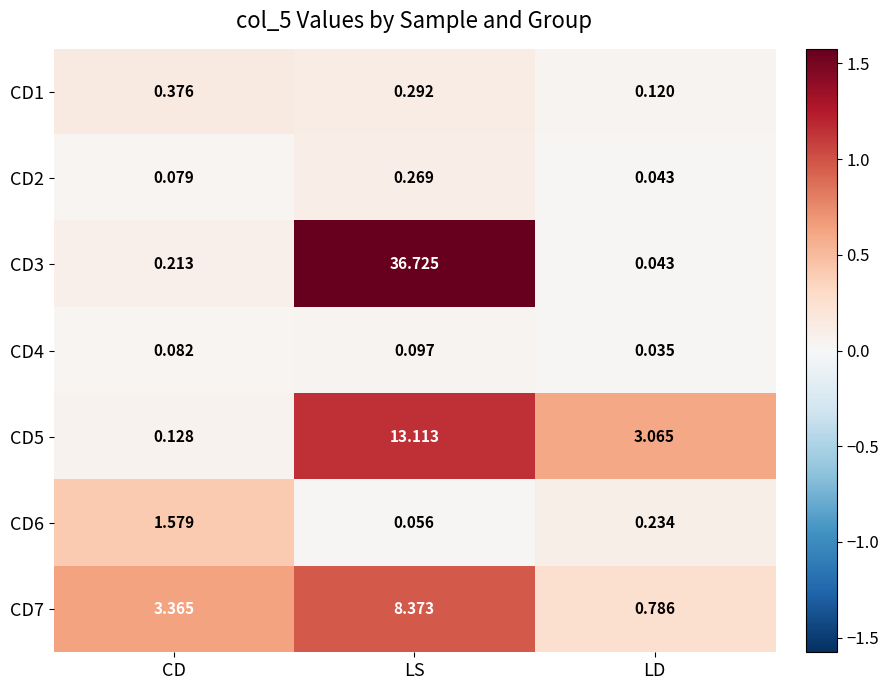

Rank the categories by CD4 value from lowest to highest.

LD, CD, LS